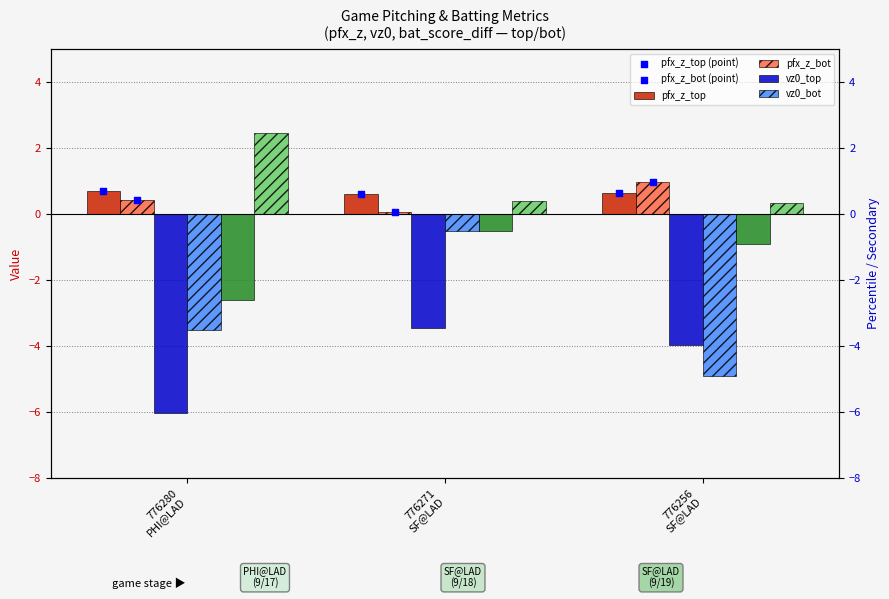

At how many categories does at least one series exceed -1?

3